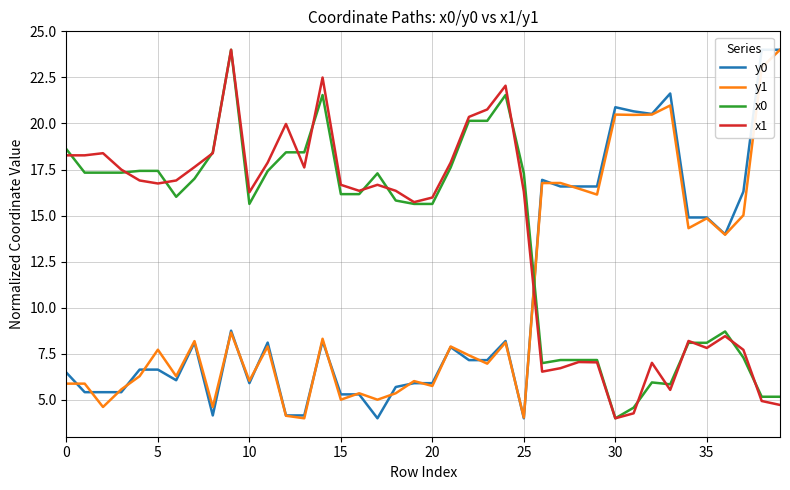

True or false: x0 and y1 cross at least once.

True